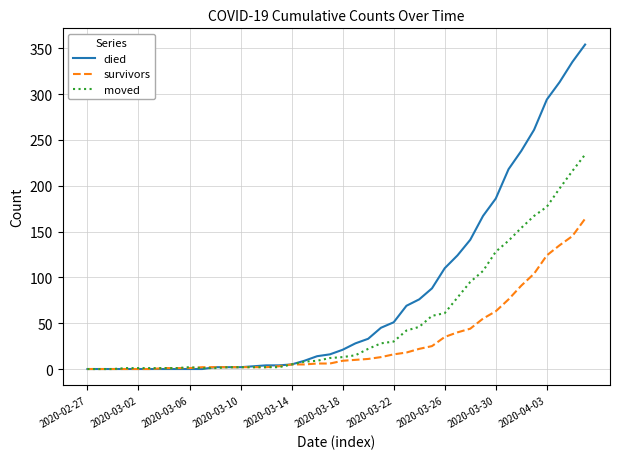

List the series in order of their overall mean, highest first.

died, moved, survivors